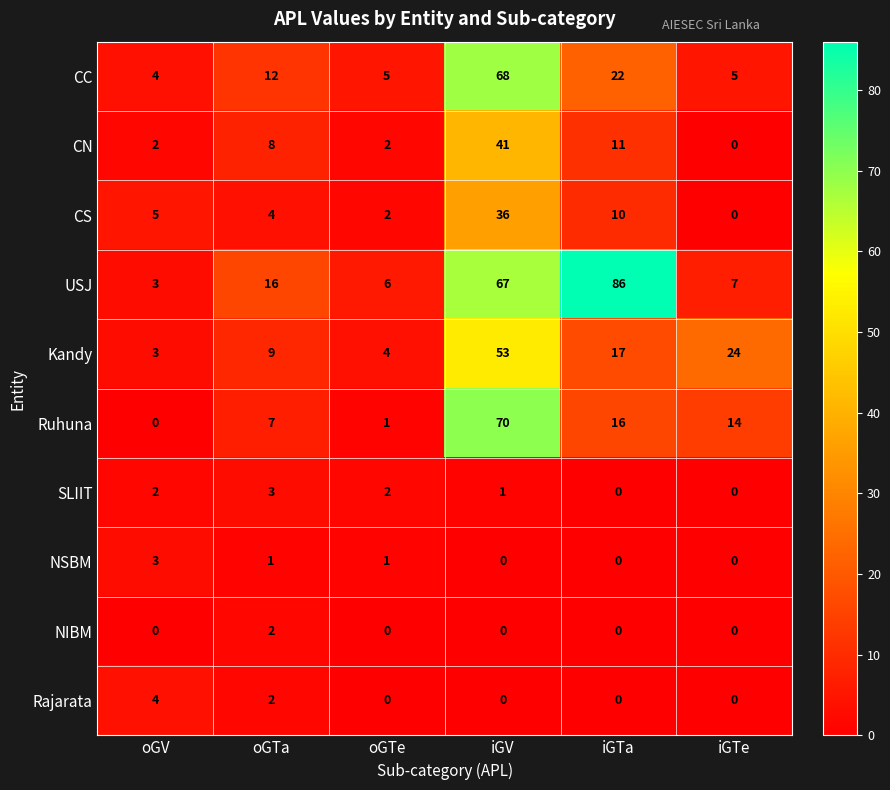

What is the maximum value for SLIIT?

3